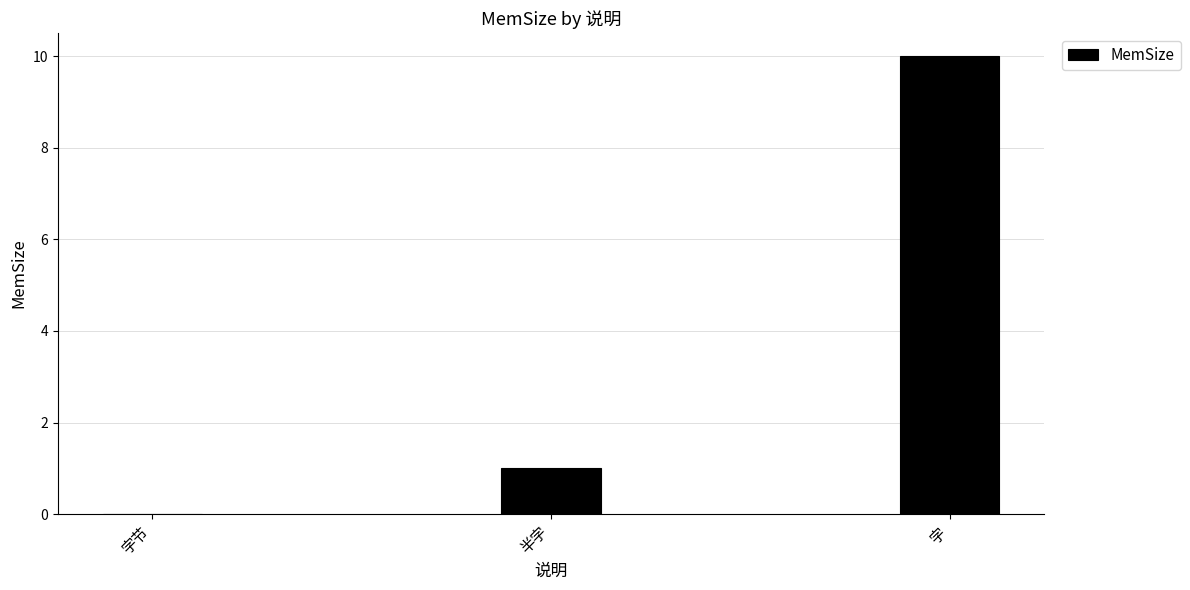

What is the sum of all values?

11